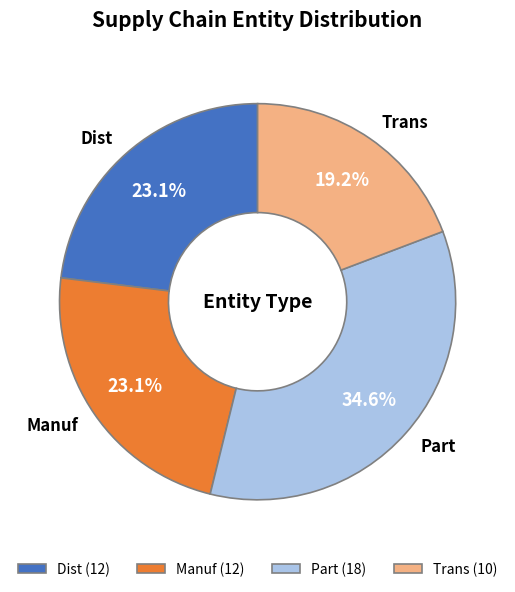

What is the ratio of the value at Dist (12) to the value at Manuf (12)?

1.0